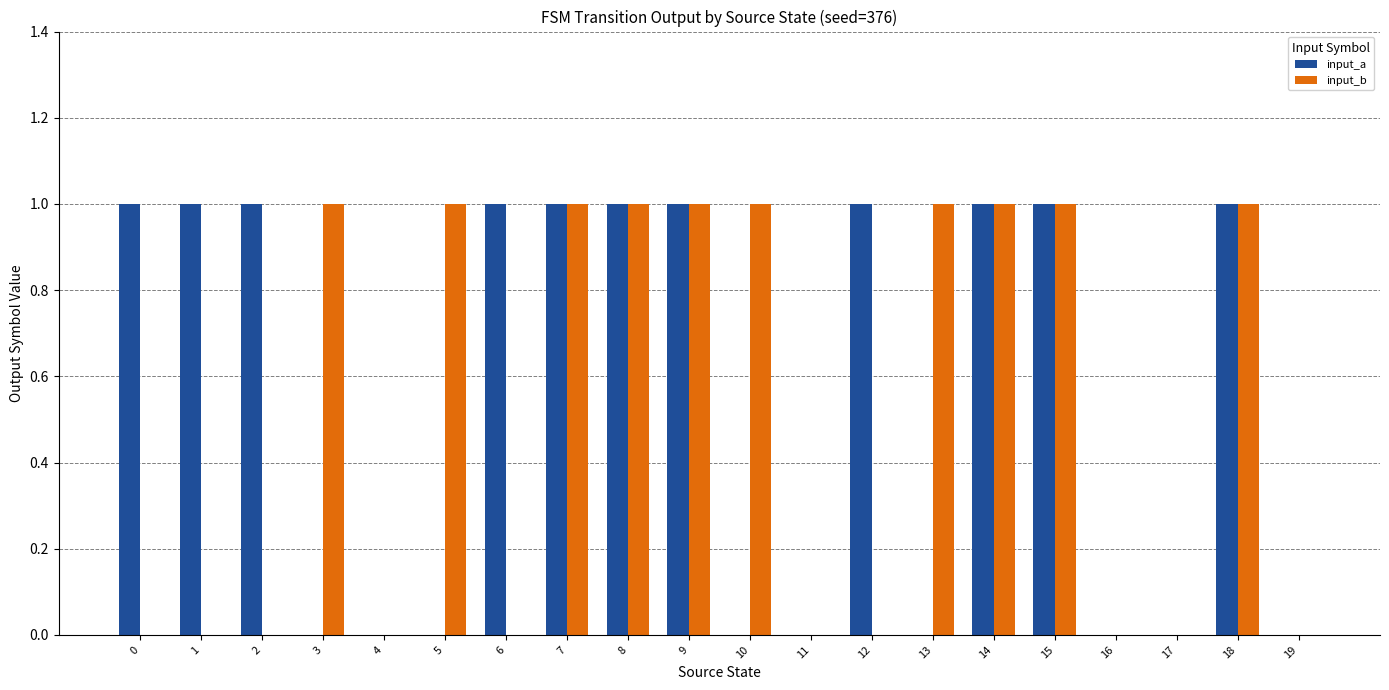

Is the value of input_a at 0 greater than the value of input_b at 1?

Yes